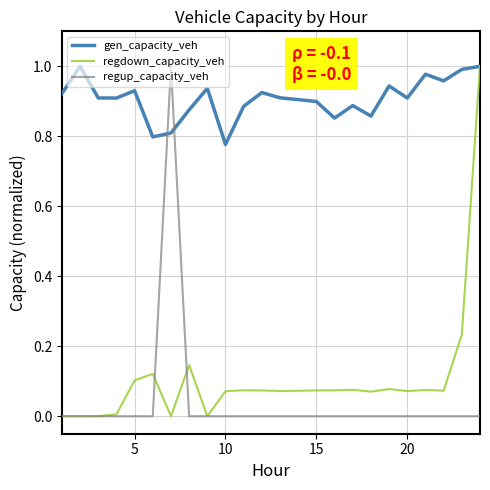

Which series has the largest total across all categories?

gen_capacity_veh